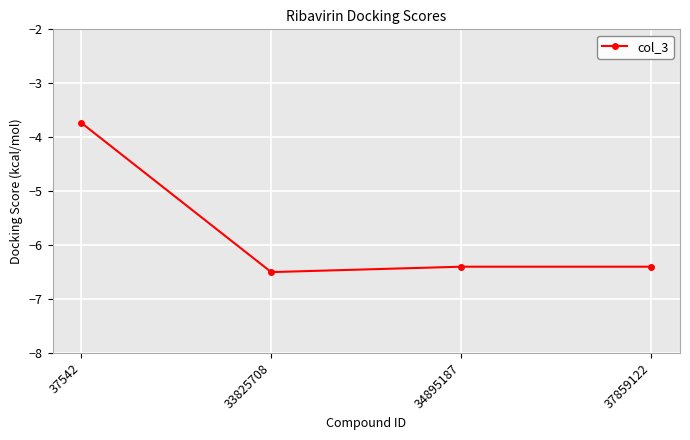

Which category has the highest value across all series?

37542